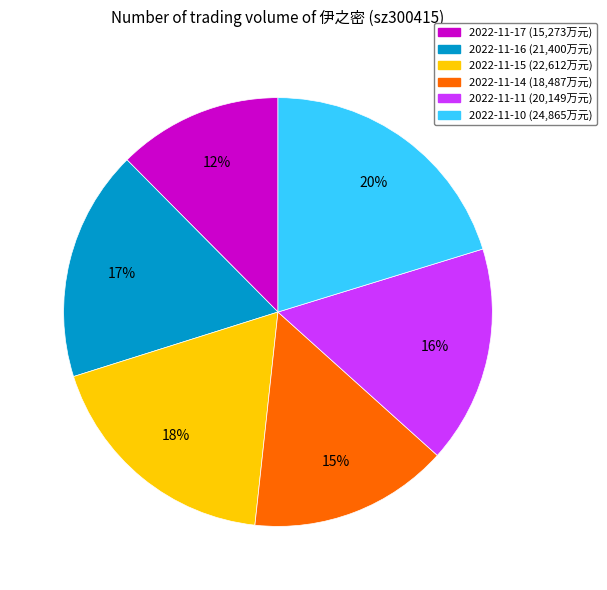

Does 2022-11-16 represent more than half of the total?

No